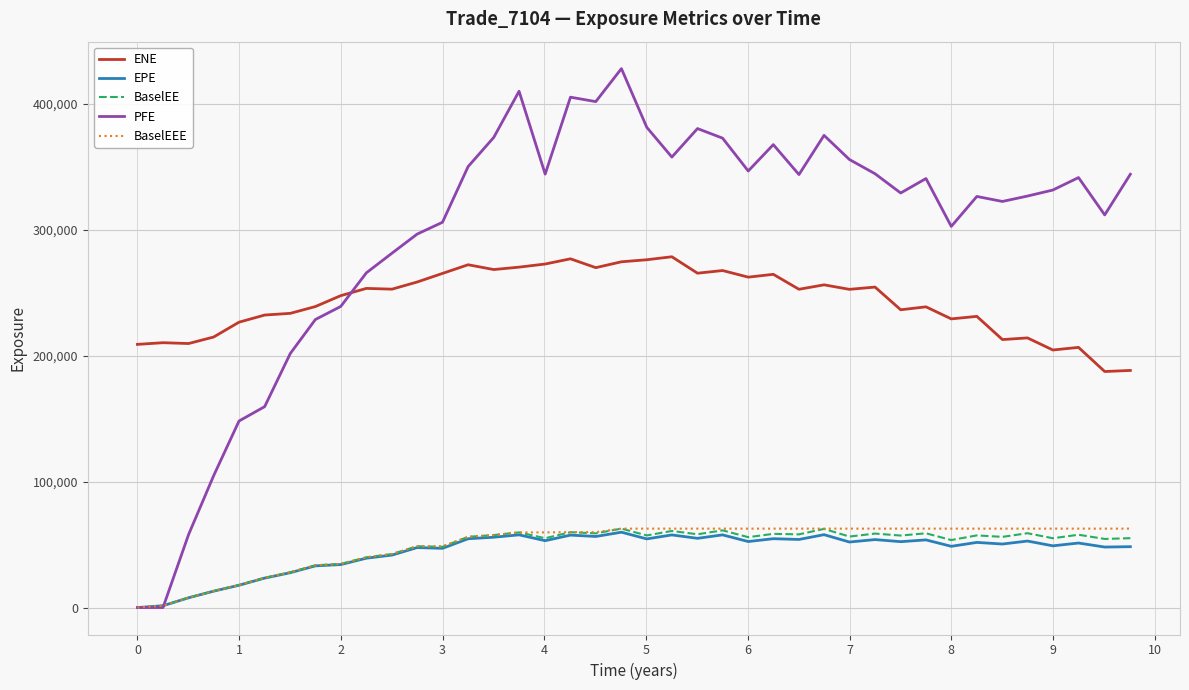

Which series has the largest total across all categories?

PFE